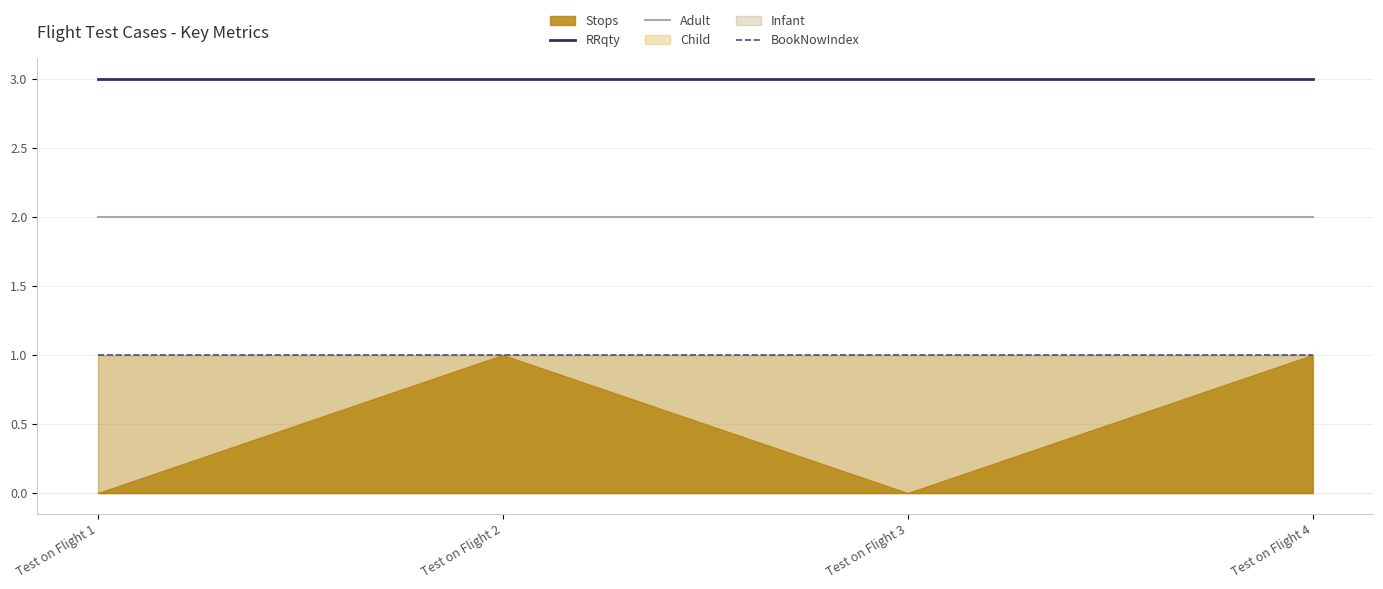

True or false: BookNowIndex and Adult intersect in this chart.

False